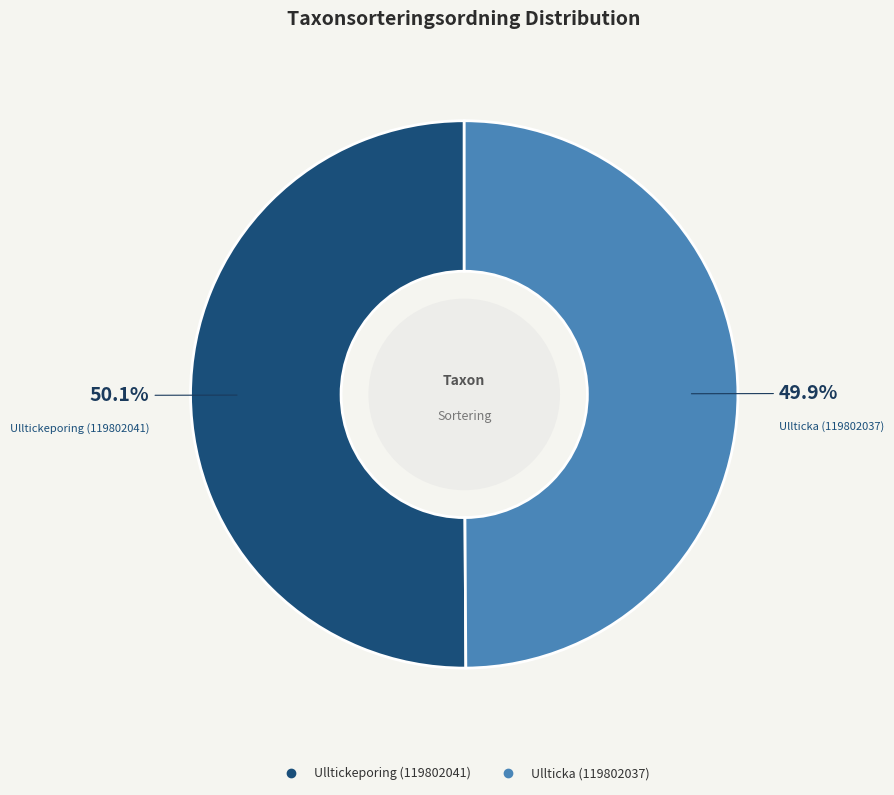

How many segments does this pie chart have?

2